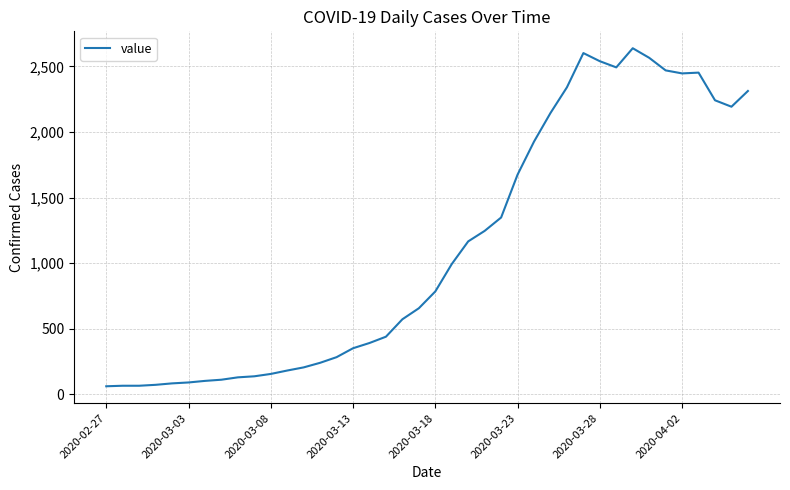

Is this an area chart (filled region under the line)?

No